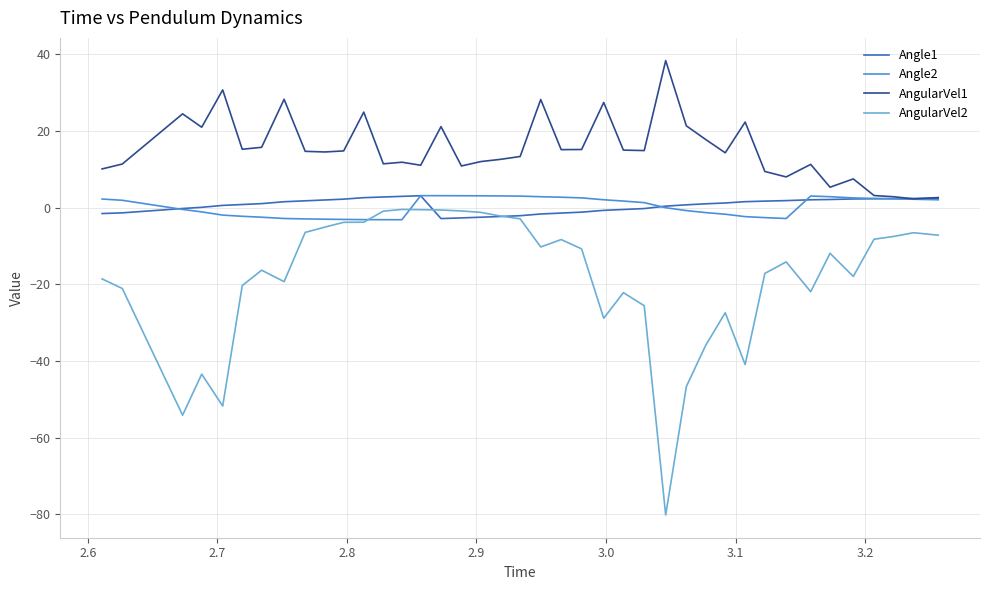

True or false: AngularVel2 and AngularVel1 intersect in this chart.

False